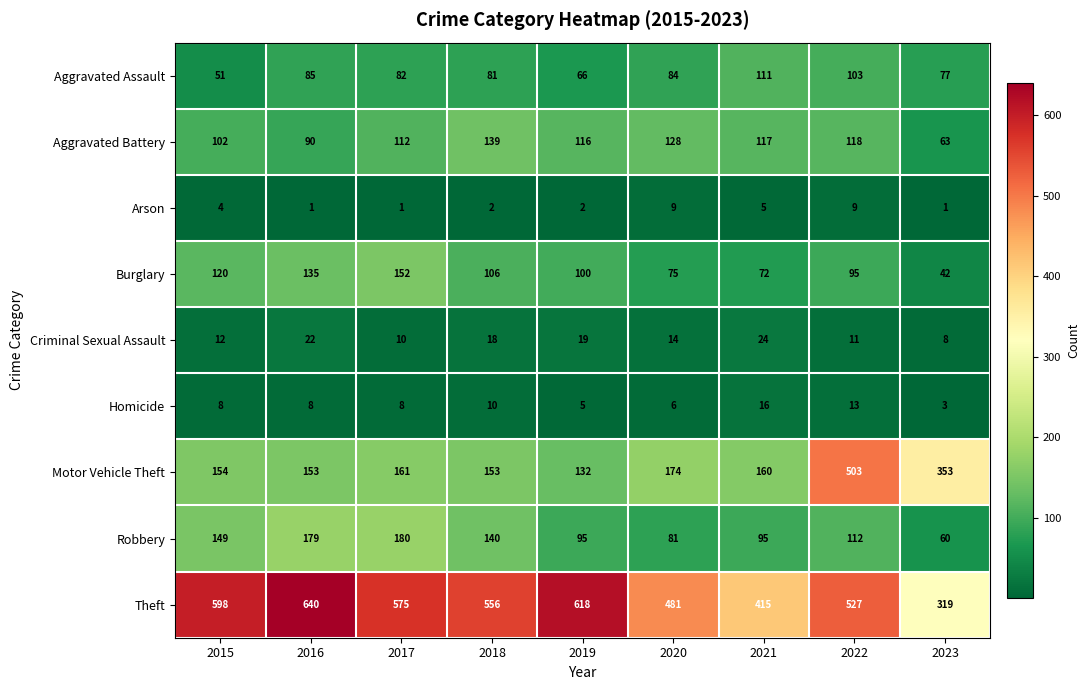

Which category has the lowest value in the Robbery series?

2023